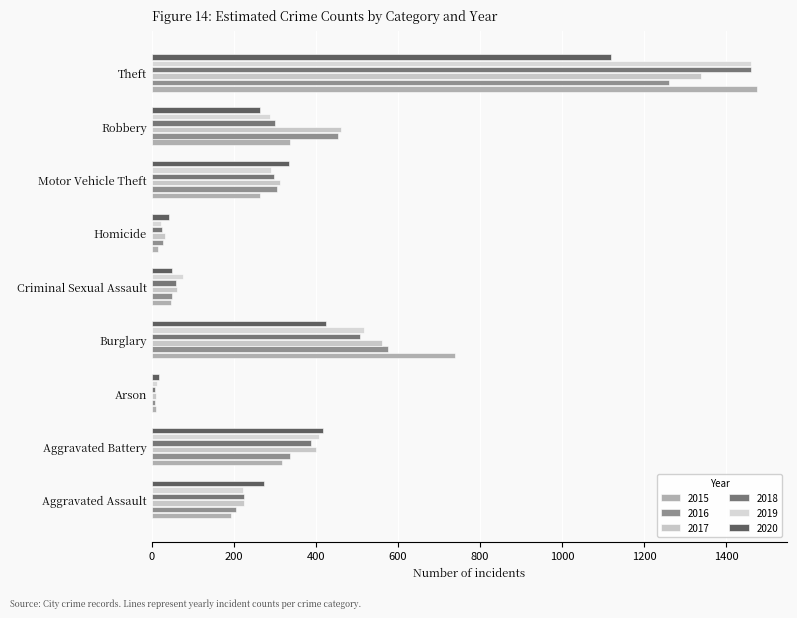

Which series has the widest spread of values?

2015